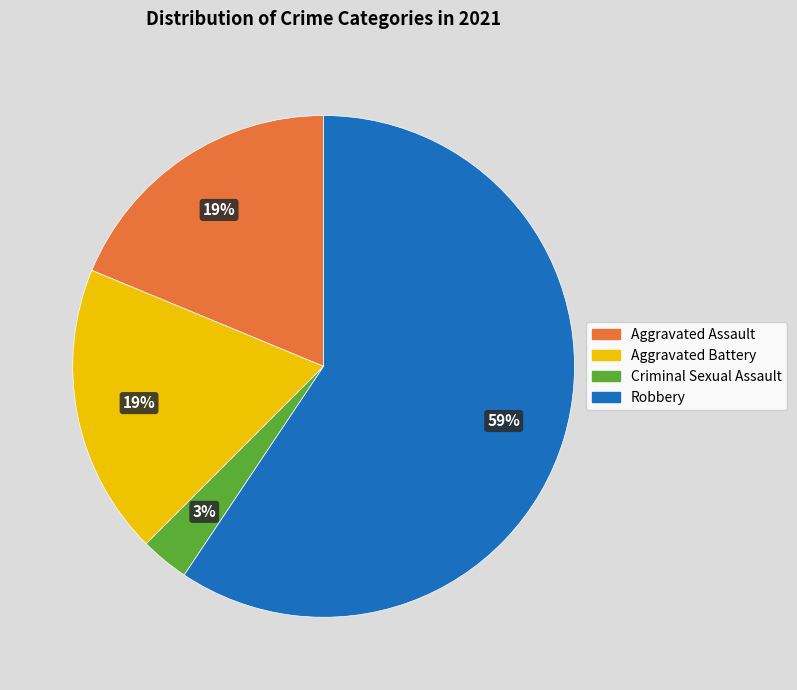

How many slices are in this pie chart?

4